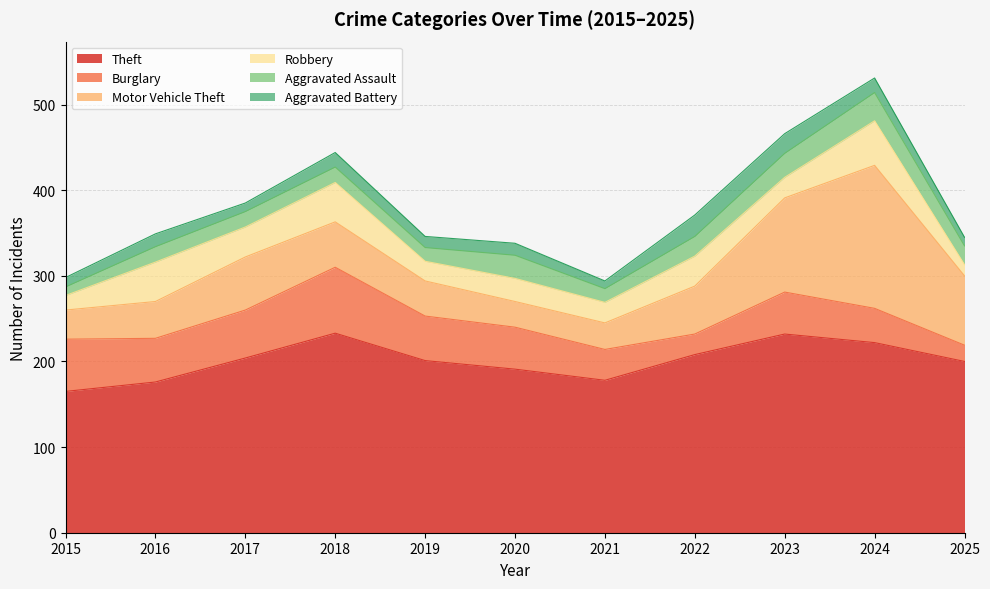

Reading left to right, extract all data points from this chart.

Theft: 165	176	204	233	201	191	178	208	232	222	200
Burglary: 61	51	56	77	52	49	36	24	49	40	19
Motor Vehicle Theft: 34	43	62	53	41	30	31	56	110	167	81
Robbery: 17	46	35	46	23	27	24	35	24	52	13
Aggravated Assault: 10	18	18	18	16	27	16	23	28	33	22
Aggravated Battery: 11	15	10	17	13	14	9	25	23	17	10